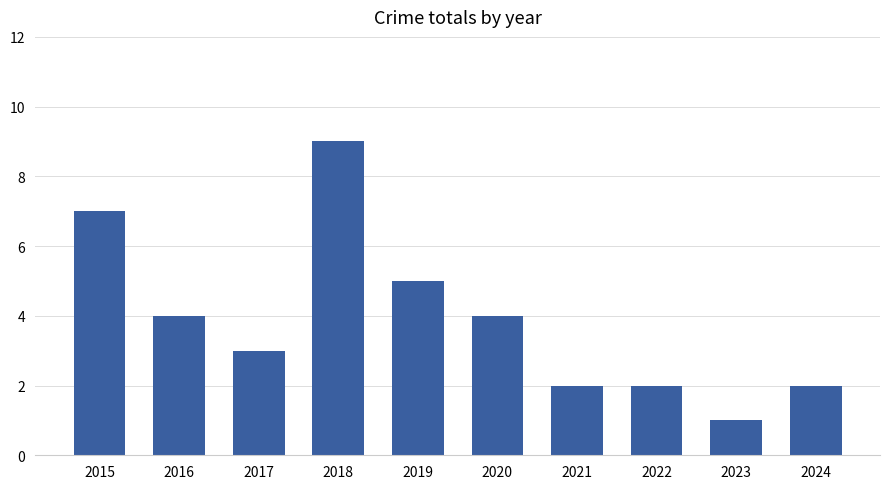

At which category does the chart reach its peak across all series?

2018